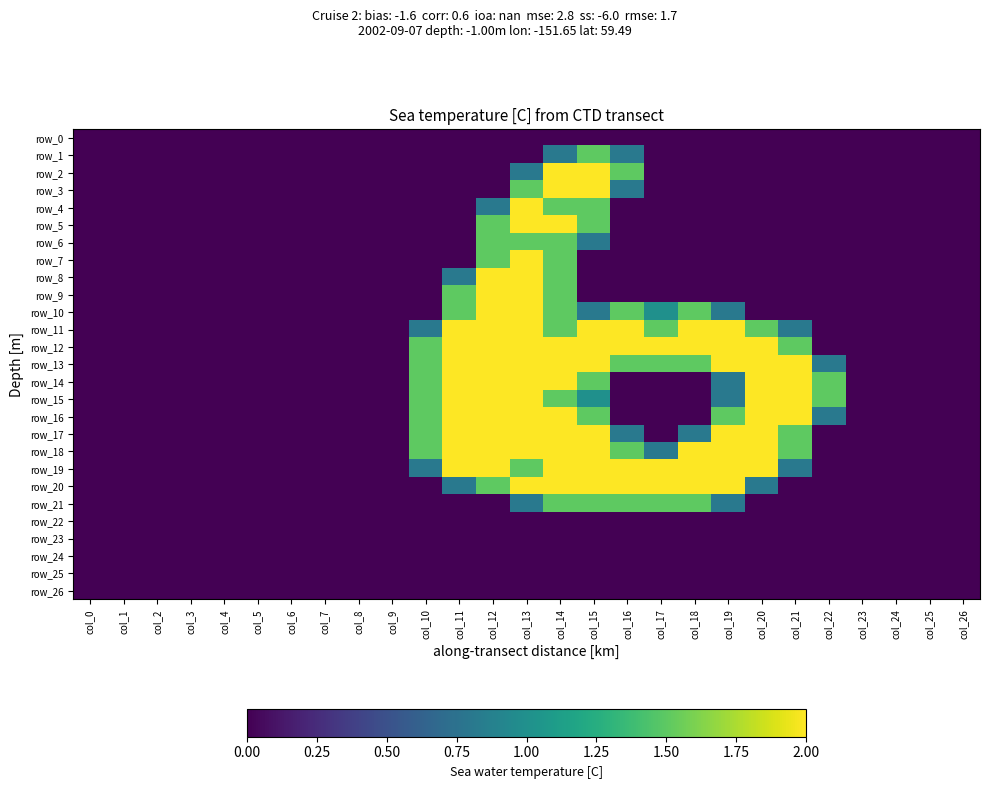

The value of row_4 at col_8 is 1.2. True or false?

False